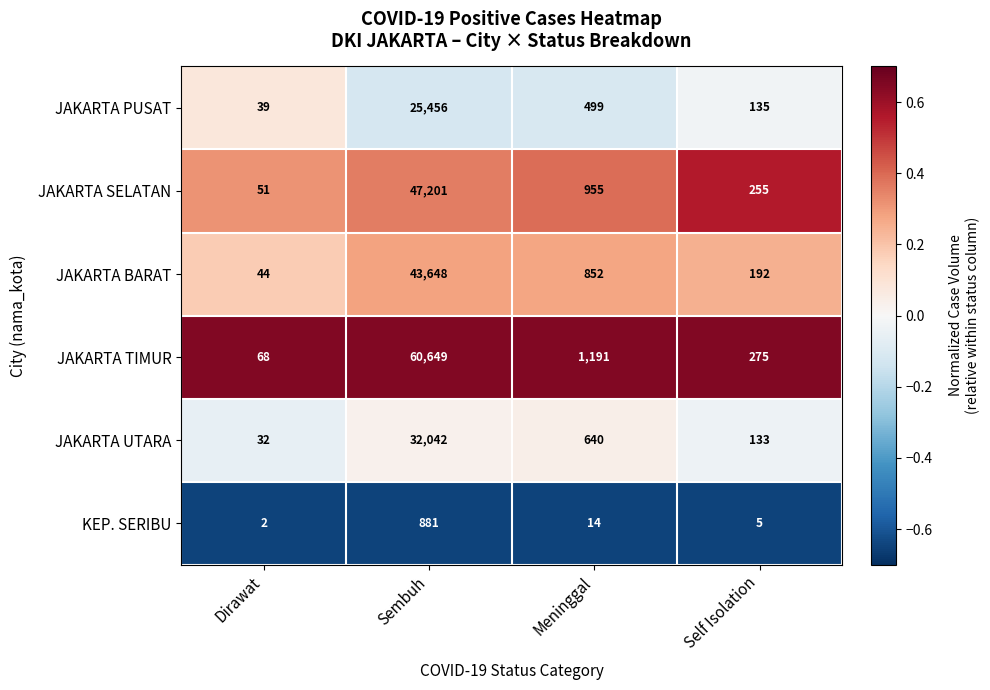

True or false: JAKARTA TIMUR has a value of 60649 at Sembuh.

True